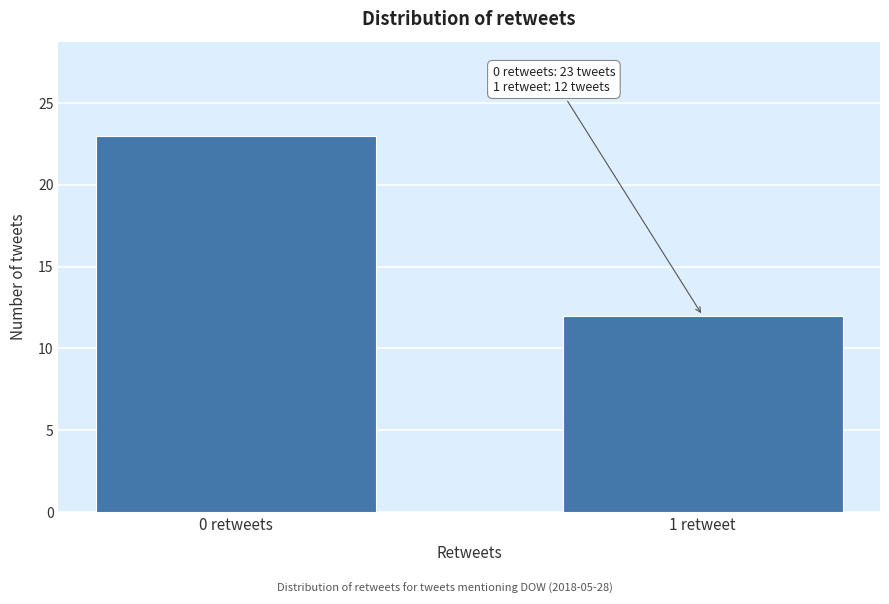

Reading left to right, extract all data points from this chart.

23	12